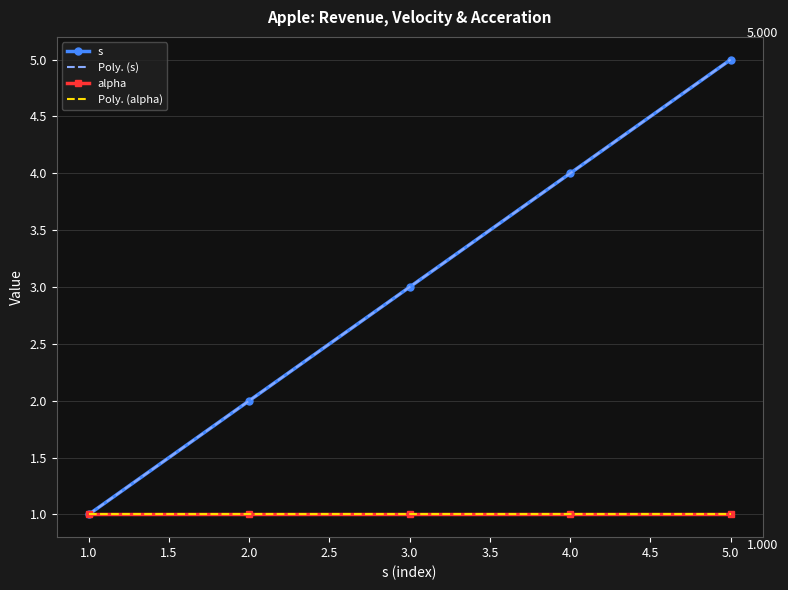

True or false: s has more than 1 points higher than both neighbors.

False